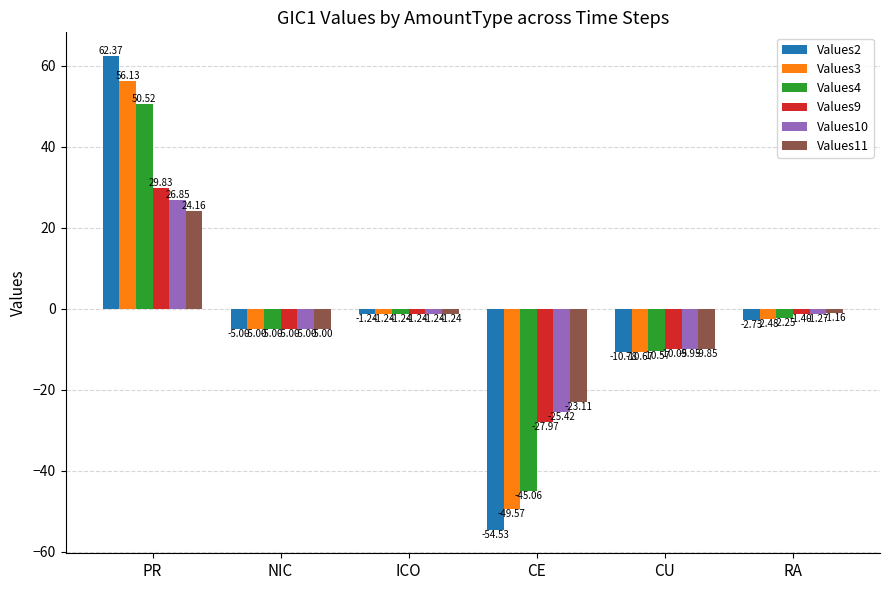

What is the difference between the highest and lowest values at PR?

38.2